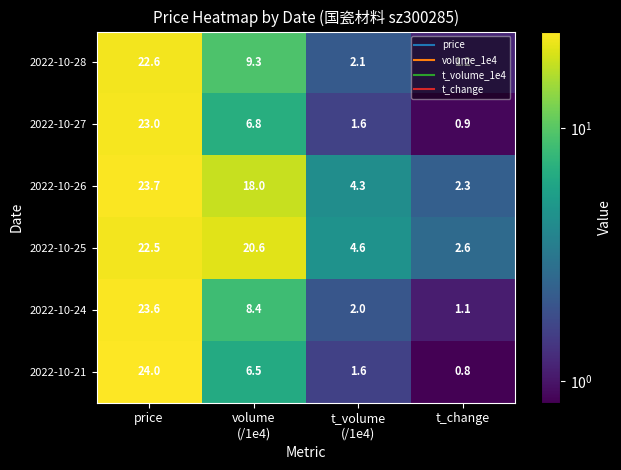

Between price and t_volume
(/1e4), which series saw the biggest shift?

2022-10-21